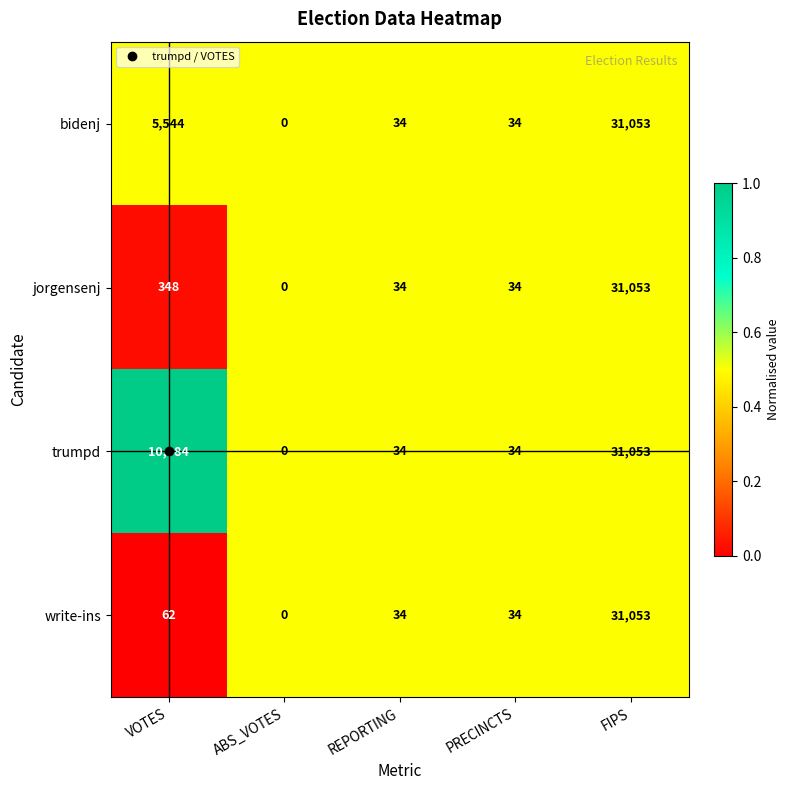

What is the average value of the write-ins series?

6237